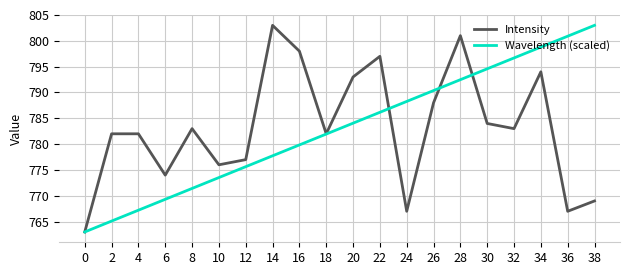

List the labels in order of Wavelength (scaled) value, largest first.

38, 36, 34, 32, 30, 28, 26, 24, 22, 20, 18, 16, 14, 12, 10, 8, 6, 4, 2, 0